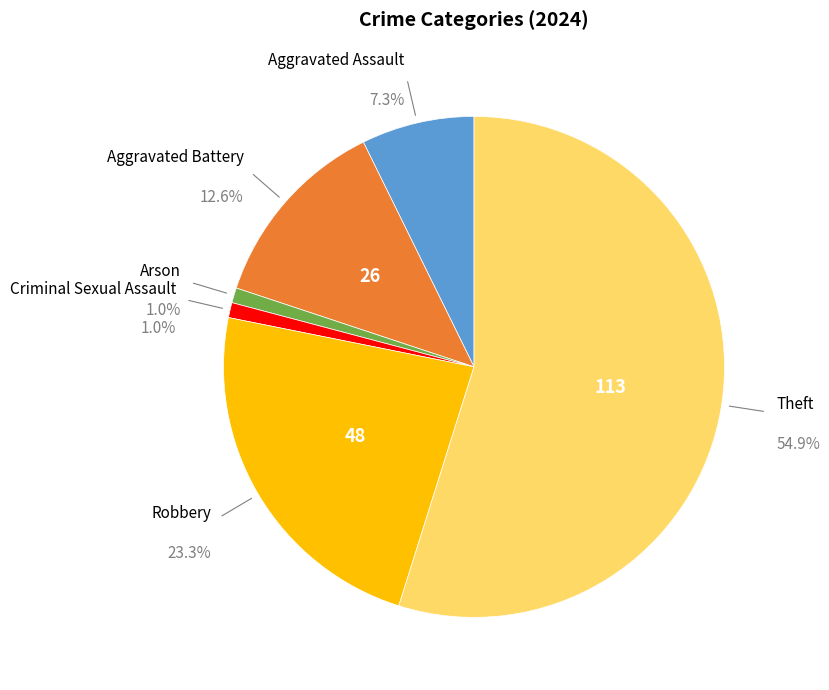

Count the number of slices in the pie.

7